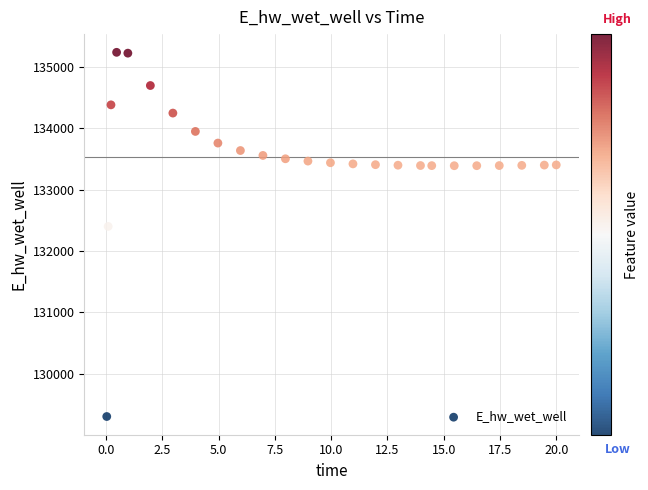

What is the range of X values (max minus min)?

20.0